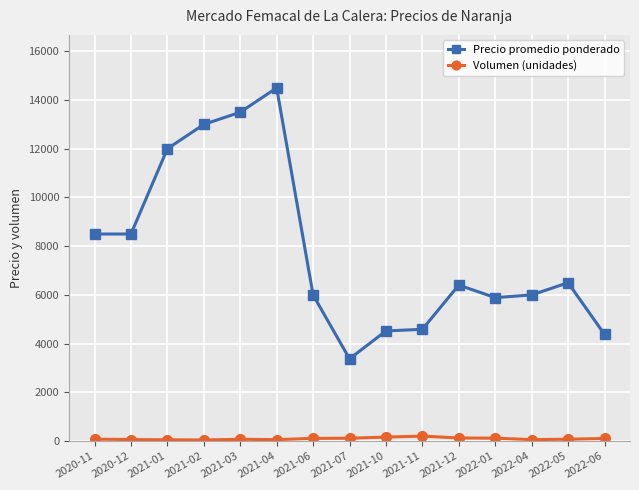

What is the approximate value of Precio promedio ponderado at 2021-06, to the nearest 10?

6000